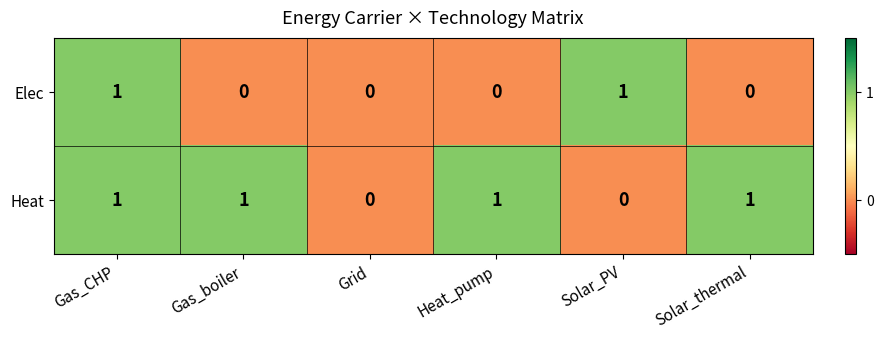

At which category is the sum across all series the highest?

Gas_CHP